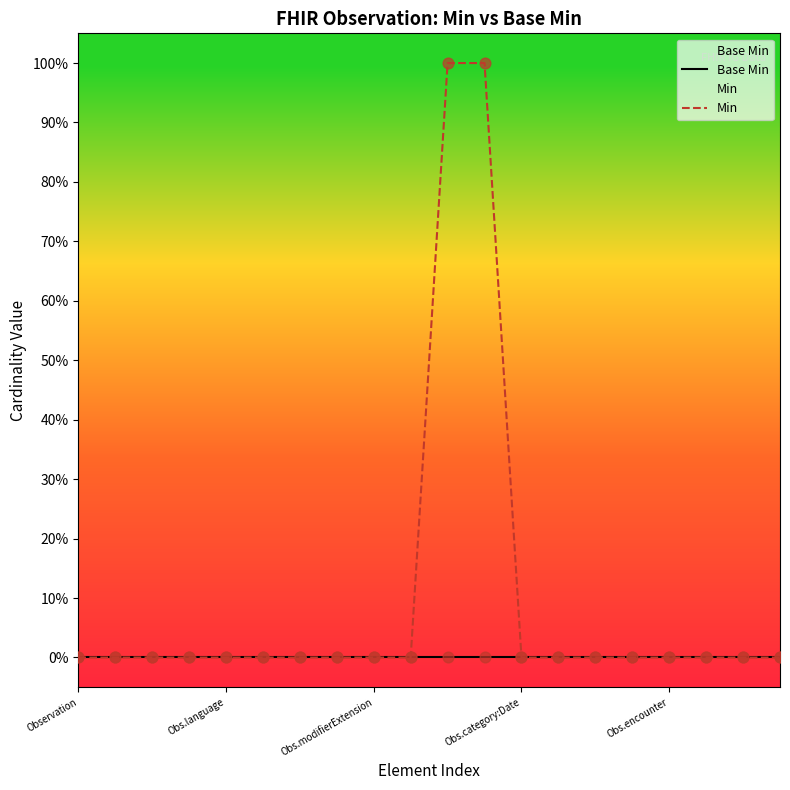

Which series contains the lowest Y value?

Base Min